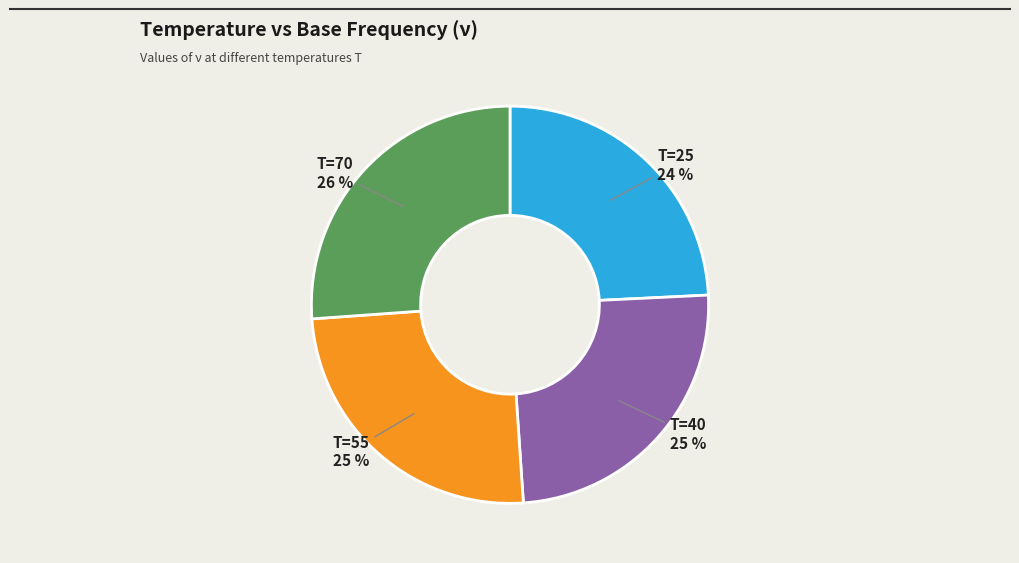

To the nearest percent, what is the average slice percentage?

25%